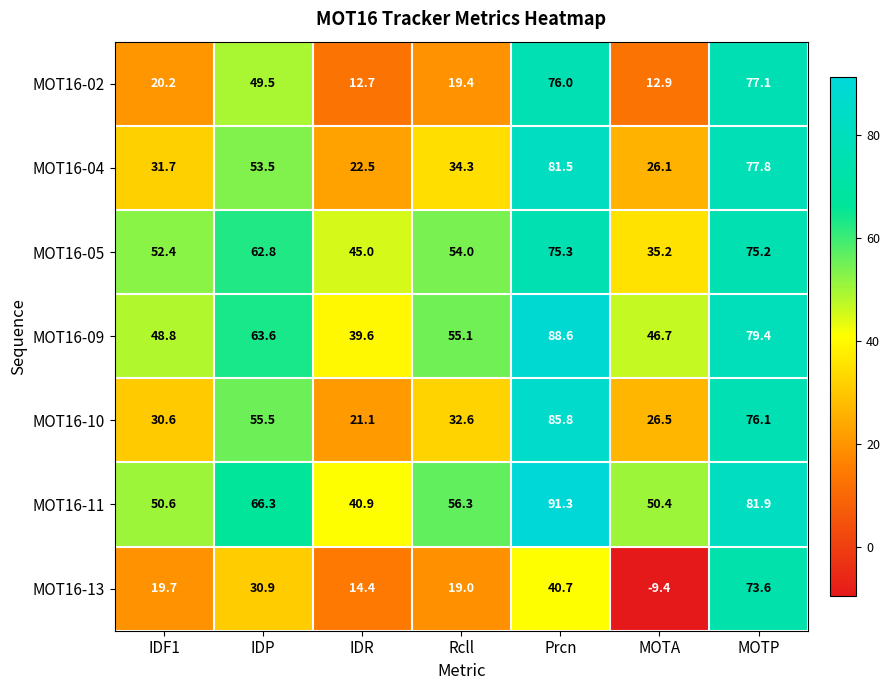

What is the difference between the highest and lowest values at MOTA?

59.8